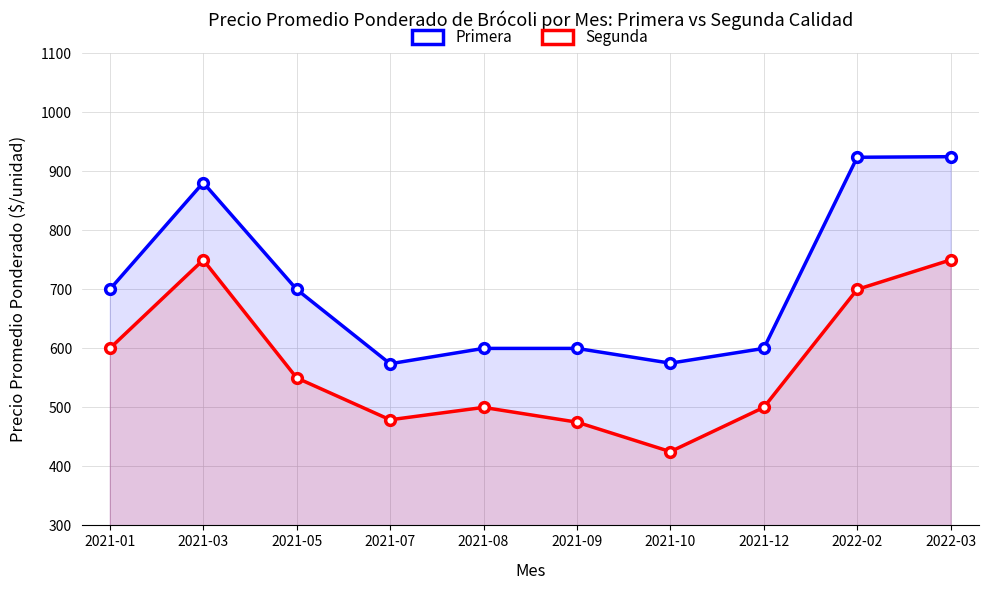

How many interior local valleys does the Segunda series have?

2